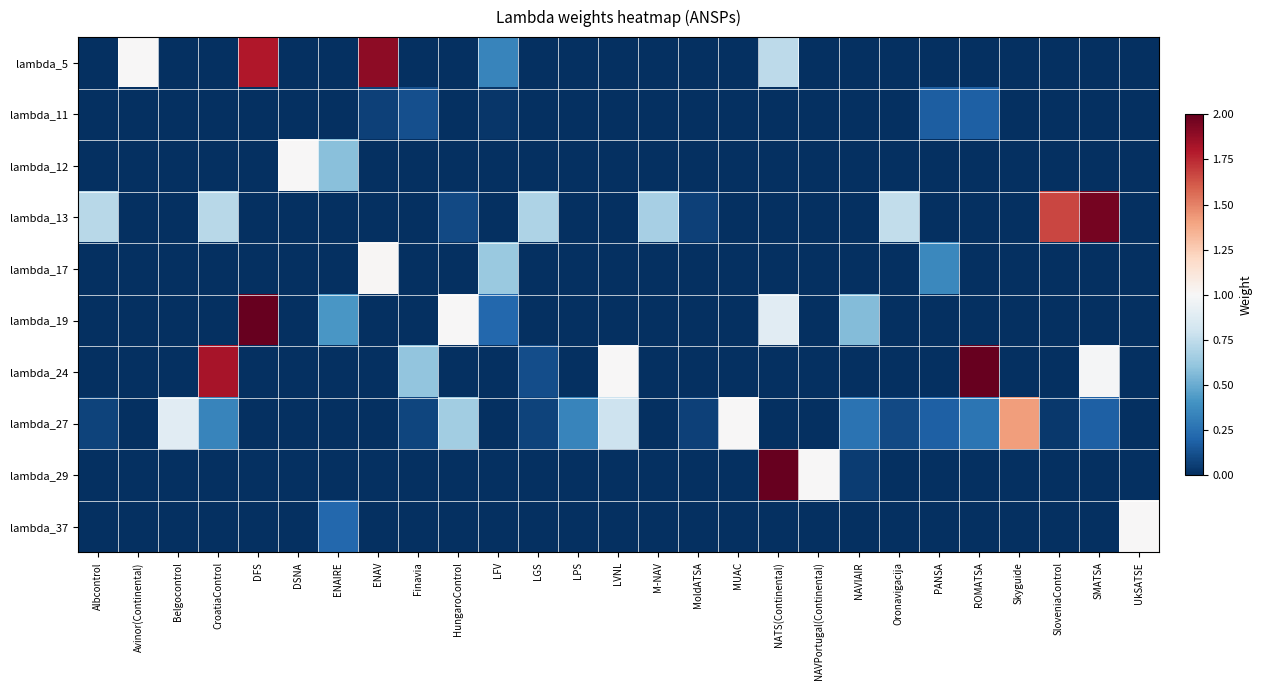

Reading left to right, transcribe all the data shown in this chart.

lambda_5: Albcontrol=0.0	Avinor(Continental)=1.0	Belgocontrol=0.0	CroatiaControl=0.0	DFS=1.8	DSNA=0.0	ENAIRE=0.0	ENAV=1.9	Finavia=0.0	HungaroControl=0.0	LFV=0.3	LGS=0.0	LPS=0.0	LVNL=0.0	M-NAV=0.0	MoldATSA=0.0	MUAC=0.0	NATS(Continental)=0.7	NAVPortugal(Continental)=0.0	NAVIAIR=0.0	Oronavigacija=0.0	PANSA=0.0	ROMATSA=0.0	Skyguide=0.0	SloveniaControl=0.0	SMATSA=0.0	UkSATSE=0.0
lambda_11: Albcontrol=0.0	Avinor(Continental)=0.0	Belgocontrol=0.0	CroatiaControl=0.0	DFS=0.0	DSNA=0.0	ENAIRE=0.0	ENAV=0.1	Finavia=0.1	HungaroControl=0.0	LFV=0.0	LGS=0.0	LPS=0.0	LVNL=0.0	M-NAV=0.0	MoldATSA=0.0	MUAC=0.0	NATS(Continental)=0.0	NAVPortugal(Continental)=0.0	NAVIAIR=0.0	Oronavigacija=0.0	PANSA=0.2	ROMATSA=0.2	Skyguide=0.0	SloveniaControl=0.0	SMATSA=0.0	UkSATSE=0.0
lambda_12: Albcontrol=0.0	Avinor(Continental)=0.0	Belgocontrol=0.0	CroatiaControl=0.0	DFS=0.0	DSNA=1.0	ENAIRE=0.6	ENAV=0.0	Finavia=0.0	HungaroControl=0.0	LFV=0.0	LGS=0.0	LPS=0.0	LVNL=0.0	M-NAV=0.0	MoldATSA=0.0	MUAC=0.0	NATS(Continental)=0.0	NAVPortugal(Continental)=0.0	NAVIAIR=0.0	Oronavigacija=0.0	PANSA=0.0	ROMATSA=0.0	Skyguide=0.0	SloveniaControl=0.0	SMATSA=0.0	UkSATSE=0.0
lambda_13: Albcontrol=0.7	Avinor(Continental)=0.0	Belgocontrol=0.0	CroatiaControl=0.7	DFS=0.0	DSNA=0.0	ENAIRE=0.0	ENAV=0.0	Finavia=0.0	HungaroControl=0.1	LFV=0.0	LGS=0.7	LPS=0.0	LVNL=0.0	M-NAV=0.7	MoldATSA=0.1	MUAC=0.0	NATS(Continental)=0.0	NAVPortugal(Continental)=0.0	NAVIAIR=0.0	Oronavigacija=0.8	PANSA=0.0	ROMATSA=0.0	Skyguide=0.0	SloveniaControl=1.7	SMATSA=2.0	UkSATSE=0.0
lambda_17: Albcontrol=0.0	Avinor(Continental)=0.0	Belgocontrol=0.0	CroatiaControl=0.0	DFS=0.0	DSNA=0.0	ENAIRE=0.0	ENAV=1.0	Finavia=0.0	HungaroControl=0.0	LFV=0.6	LGS=0.0	LPS=0.0	LVNL=0.0	M-NAV=0.0	MoldATSA=0.0	MUAC=0.0	NATS(Continental)=0.0	NAVPortugal(Continental)=0.0	NAVIAIR=0.0	Oronavigacija=0.0	PANSA=0.4	ROMATSA=0.0	Skyguide=0.0	SloveniaControl=0.0	SMATSA=0.0	UkSATSE=0.0
lambda_19: Albcontrol=0.0	Avinor(Continental)=0.0	Belgocontrol=0.0	CroatiaControl=0.0	DFS=5.0	DSNA=0.0	ENAIRE=0.4	ENAV=0.0	Finavia=0.0	HungaroControl=1.0	LFV=0.2	LGS=0.0	LPS=0.0	LVNL=0.0	M-NAV=0.0	MoldATSA=0.0	MUAC=0.0	NATS(Continental)=0.9	NAVPortugal(Continental)=0.0	NAVIAIR=0.6	Oronavigacija=0.0	PANSA=0.0	ROMATSA=0.0	Skyguide=0.0	SloveniaControl=0.0	SMATSA=0.0	UkSATSE=0.0
lambda_24: Albcontrol=0.0	Avinor(Continental)=0.0	Belgocontrol=0.0	CroatiaControl=1.8	DFS=0.0	DSNA=0.0	ENAIRE=0.0	ENAV=0.0	Finavia=0.6	HungaroControl=0.0	LFV=0.0	LGS=0.1	LPS=0.0	LVNL=1.0	M-NAV=0.0	MoldATSA=0.0	MUAC=0.0	NATS(Continental)=0.0	NAVPortugal(Continental)=0.0	NAVIAIR=0.0	Oronavigacija=0.0	PANSA=0.0	ROMATSA=3.6	Skyguide=0.0	SloveniaControl=0.0	SMATSA=1.0	UkSATSE=0.0
lambda_27: Albcontrol=0.1	Avinor(Continental)=0.0	Belgocontrol=0.9	CroatiaControl=0.3	DFS=0.0	DSNA=0.0	ENAIRE=0.0	ENAV=0.0	Finavia=0.1	HungaroControl=0.7	LFV=0.0	LGS=0.1	LPS=0.3	LVNL=0.8	M-NAV=0.0	MoldATSA=0.1	MUAC=1.0	NATS(Continental)=0.0	NAVPortugal(Continental)=0.0	NAVIAIR=0.3	Oronavigacija=0.1	PANSA=0.2	ROMATSA=0.3	Skyguide=1.4	SloveniaControl=0.0	SMATSA=0.2	UkSATSE=0.0
lambda_29: Albcontrol=0.0	Avinor(Continental)=0.0	Belgocontrol=0.0	CroatiaControl=0.0	DFS=0.0	DSNA=0.0	ENAIRE=0.0	ENAV=0.0	Finavia=0.0	HungaroControl=0.0	LFV=0.0	LGS=0.0	LPS=0.0	LVNL=0.0	M-NAV=0.0	MoldATSA=0.0	MUAC=0.0	NATS(Continental)=4.5	NAVPortugal(Continental)=1.0	NAVIAIR=0.1	Oronavigacija=0.0	PANSA=0.0	ROMATSA=0.0	Skyguide=0.0	SloveniaControl=0.0	SMATSA=0.0	UkSATSE=0.0
lambda_37: Albcontrol=0.0	Avinor(Continental)=0.0	Belgocontrol=0.0	CroatiaControl=0.0	DFS=0.0	DSNA=0.0	ENAIRE=0.2	ENAV=0.0	Finavia=0.0	HungaroControl=0.0	LFV=0.0	LGS=0.0	LPS=0.0	LVNL=0.0	M-NAV=0.0	MoldATSA=0.0	MUAC=0.0	NATS(Continental)=0.0	NAVPortugal(Continental)=0.0	NAVIAIR=0.0	Oronavigacija=0.0	PANSA=0.0	ROMATSA=0.0	Skyguide=0.0	SloveniaControl=0.0	SMATSA=0.0	UkSATSE=1.0